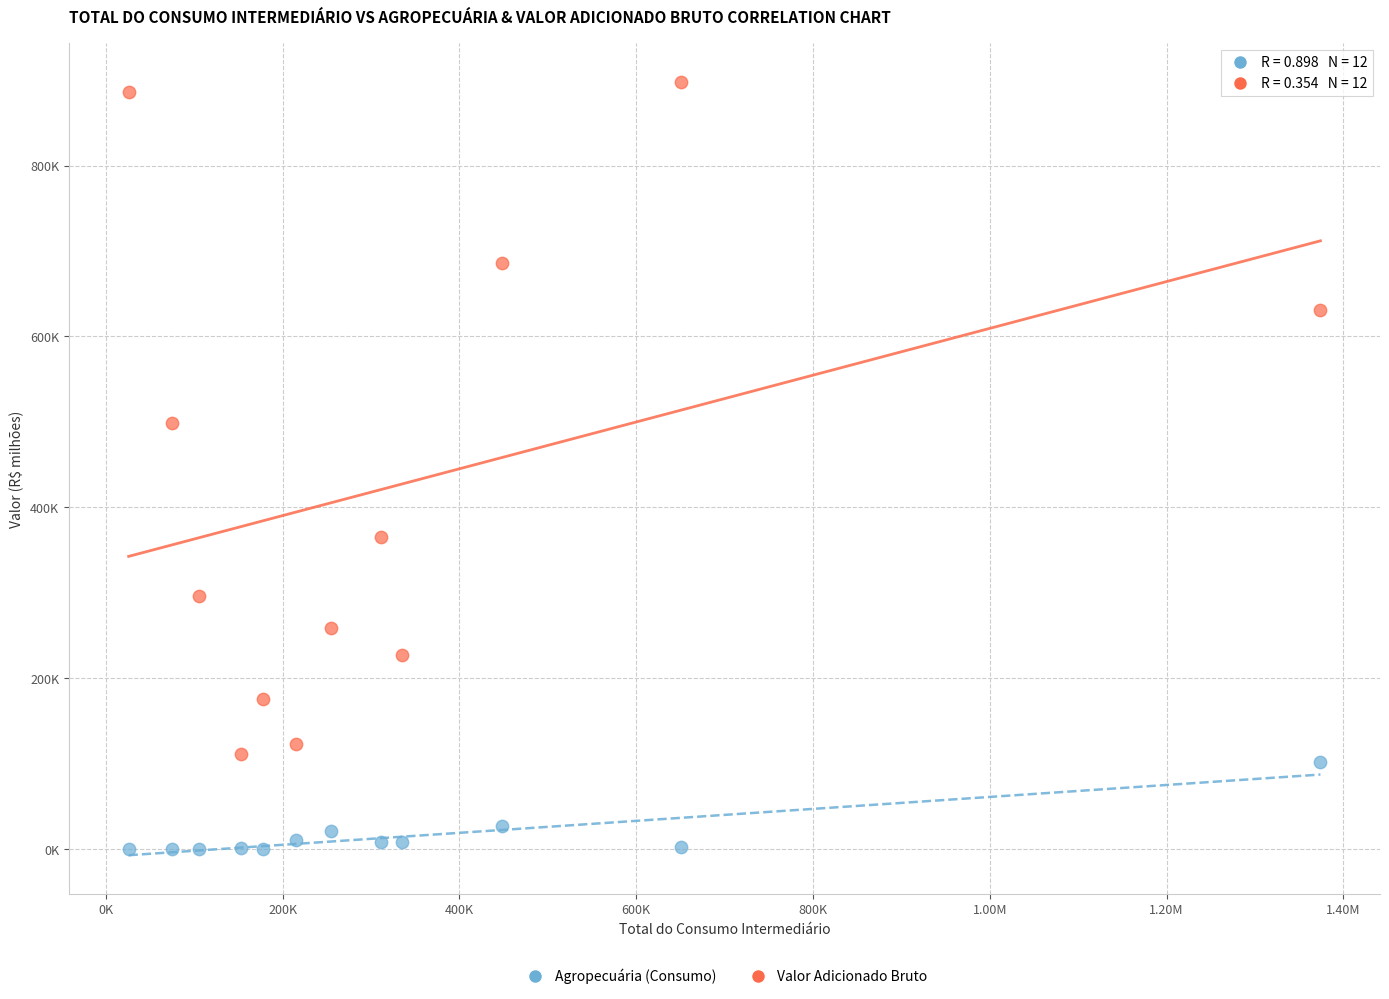

Which series reaches the maximum Y coordinate?

Valor Adicionado Bruto